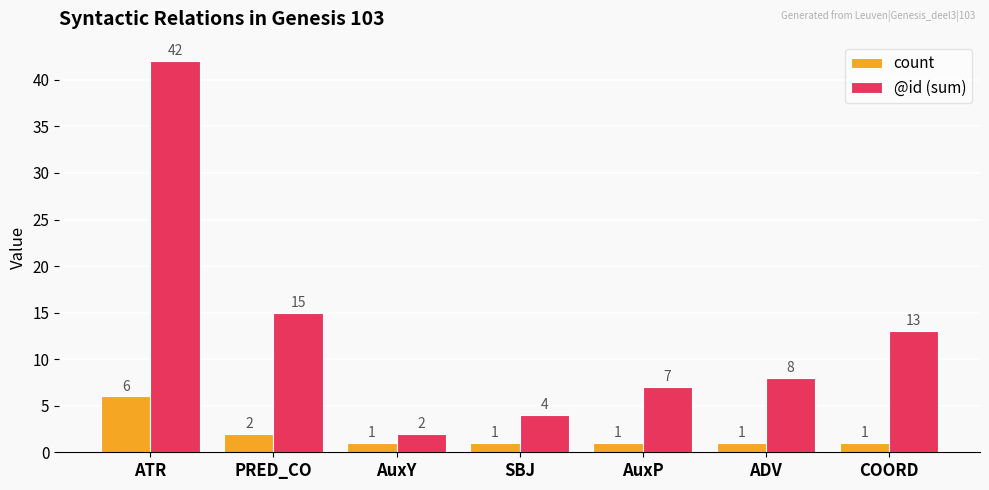

Which series has the largest total across all categories?

@id (sum)